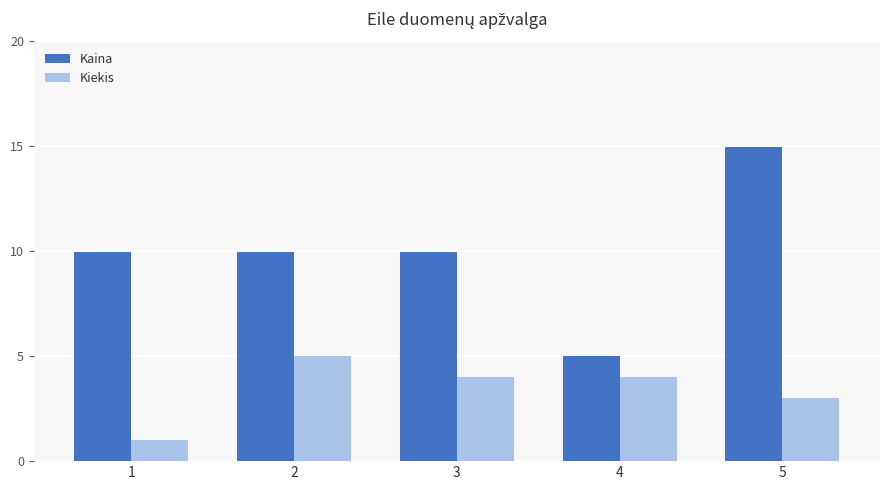

What is the sum of the Kiekis values at 5 and 1?

4.0